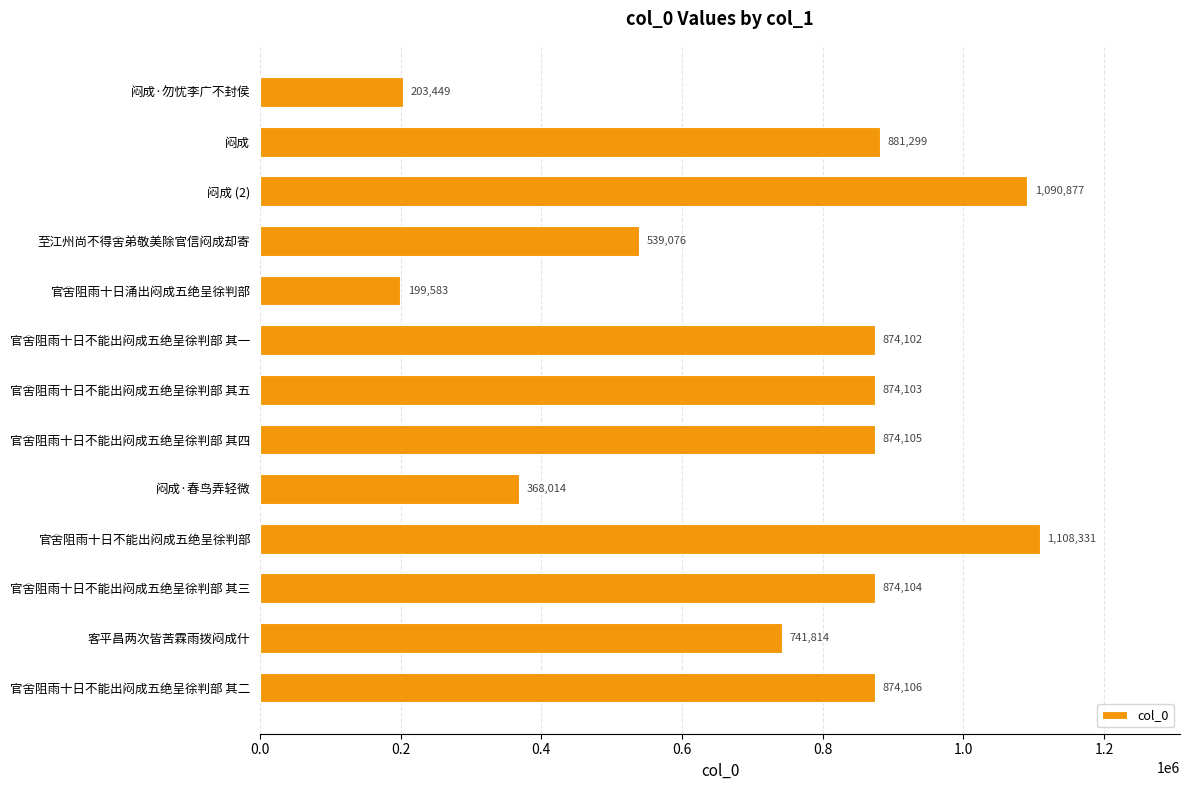

Are the bars grouped side by side (vs. stacked)?

No